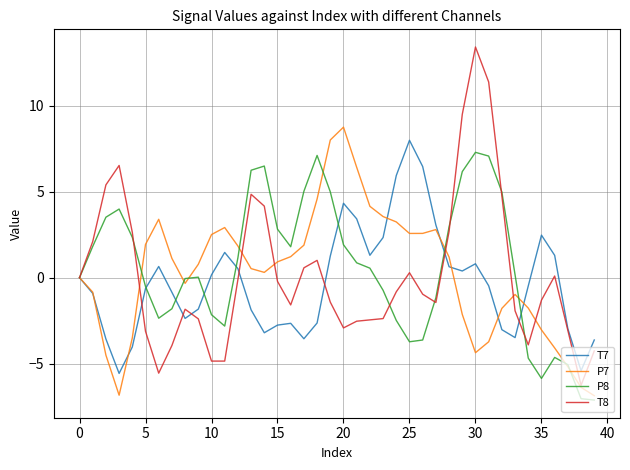

Which series has the widest spread of values?

T8